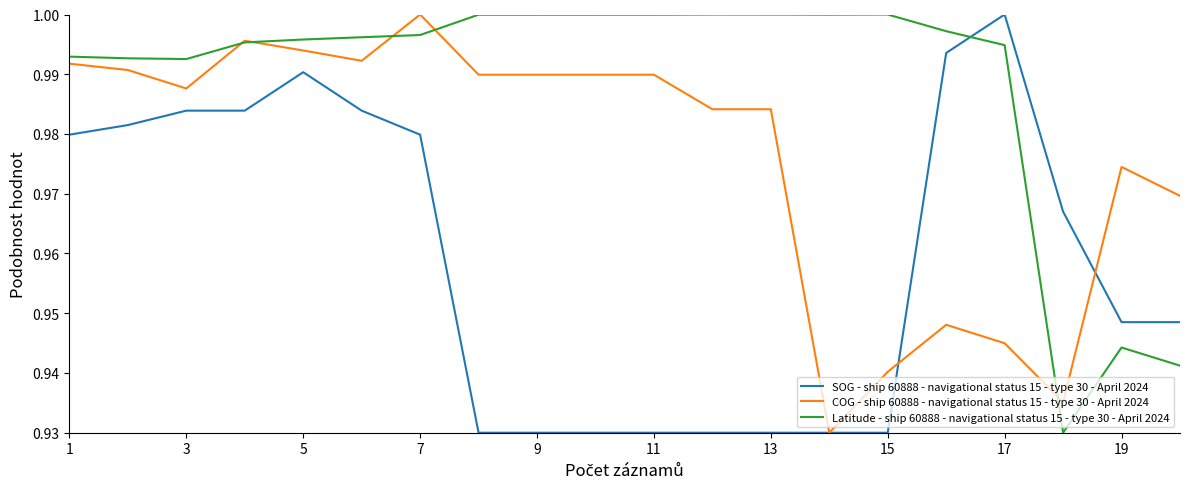

What are all the series names shown in the legend?

SOG - ship 60888 - navigational status 15 - type 30 - April 2024, COG - ship 60888 - navigational status 15 - type 30 - April 2024, Latitude - ship 60888 - navigational status 15 - type 30 - April 2024